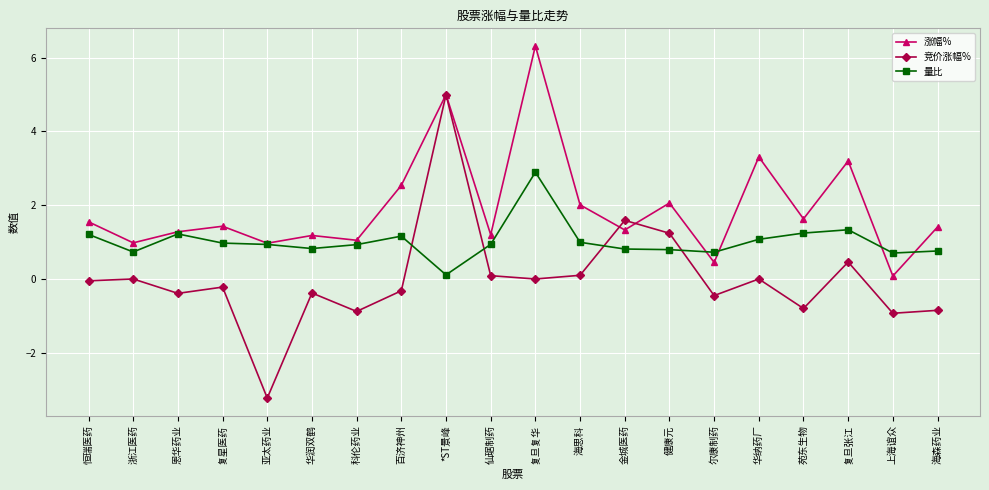

True or false: 涨幅% has more than 1 points higher than both neighbors.

True